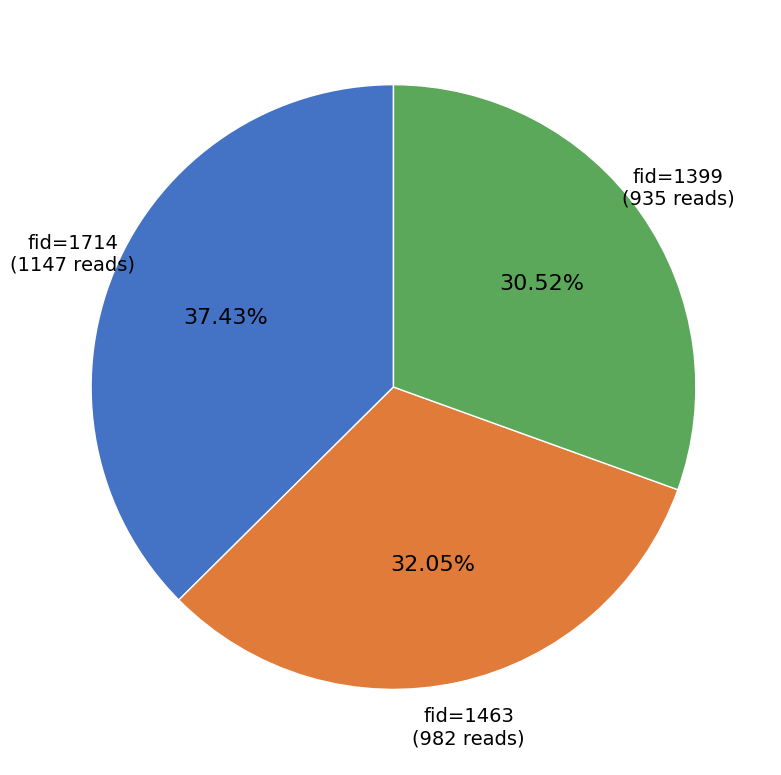

Which category has the smallest portion of the pie?

1399